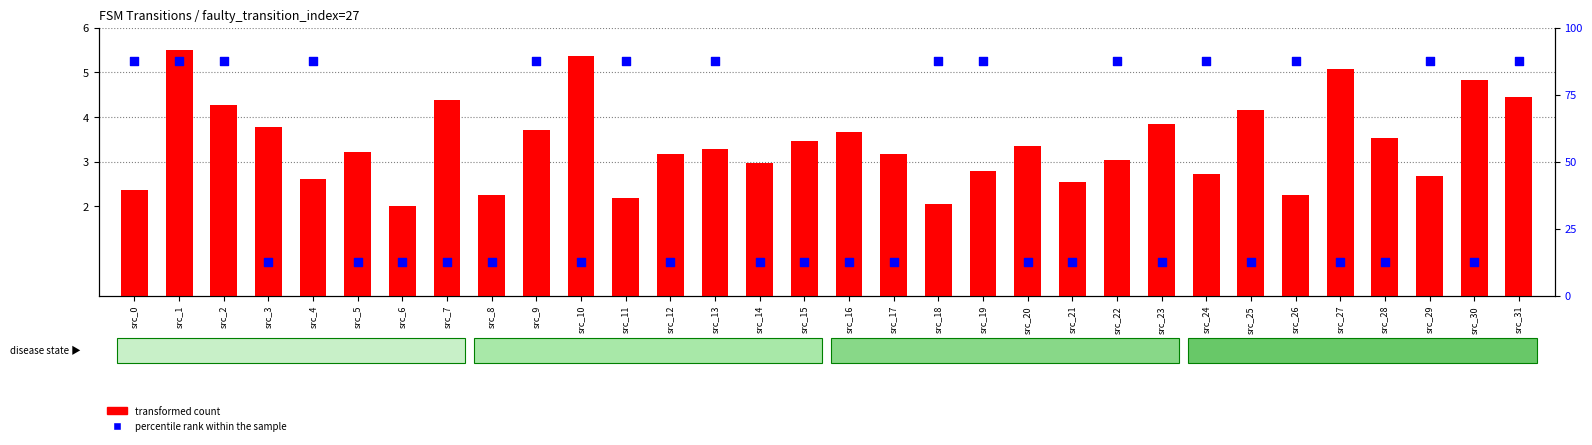

Which series has the largest total across all categories?

percentile rank within the sample